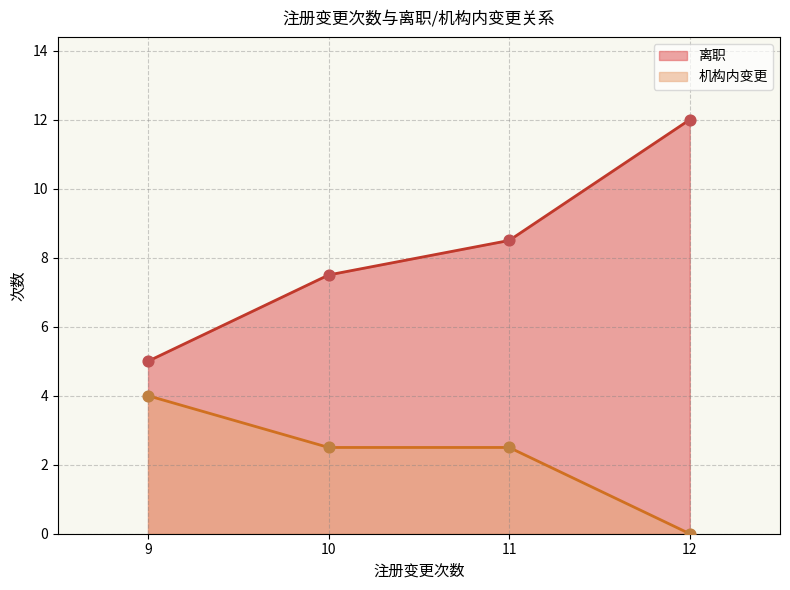

What are all the series names shown in the legend?

离职, 机构内变更